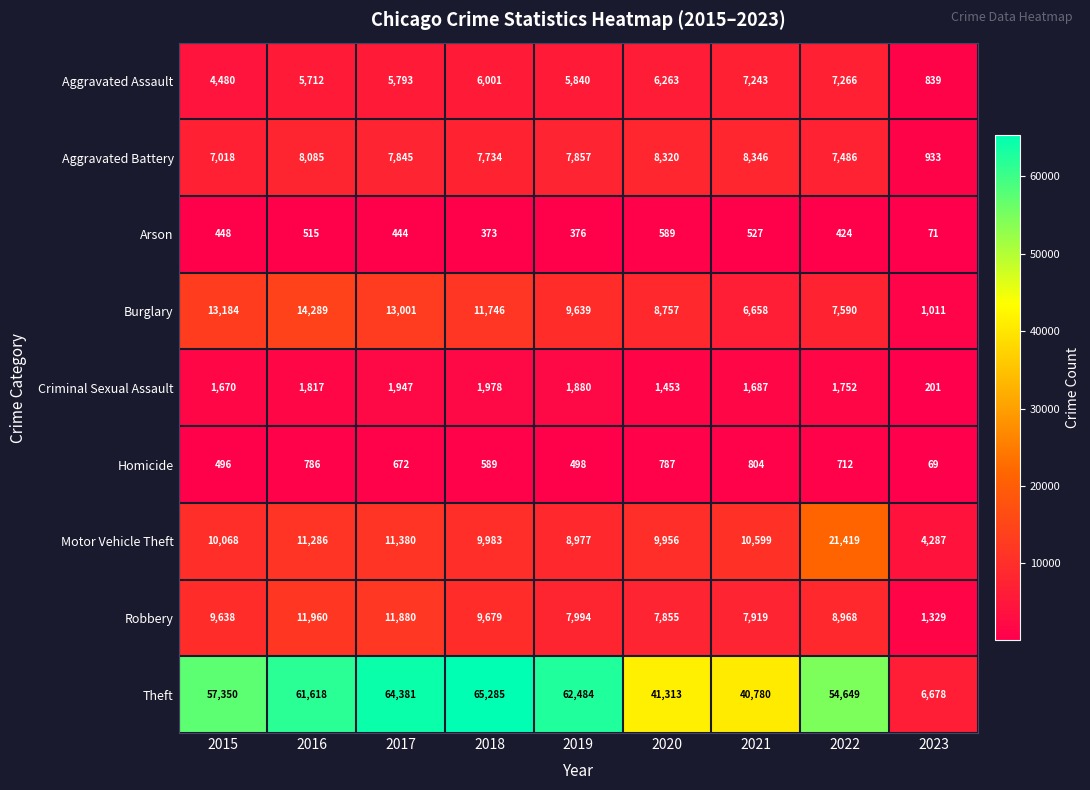

Which series has the largest total across all categories?

Theft